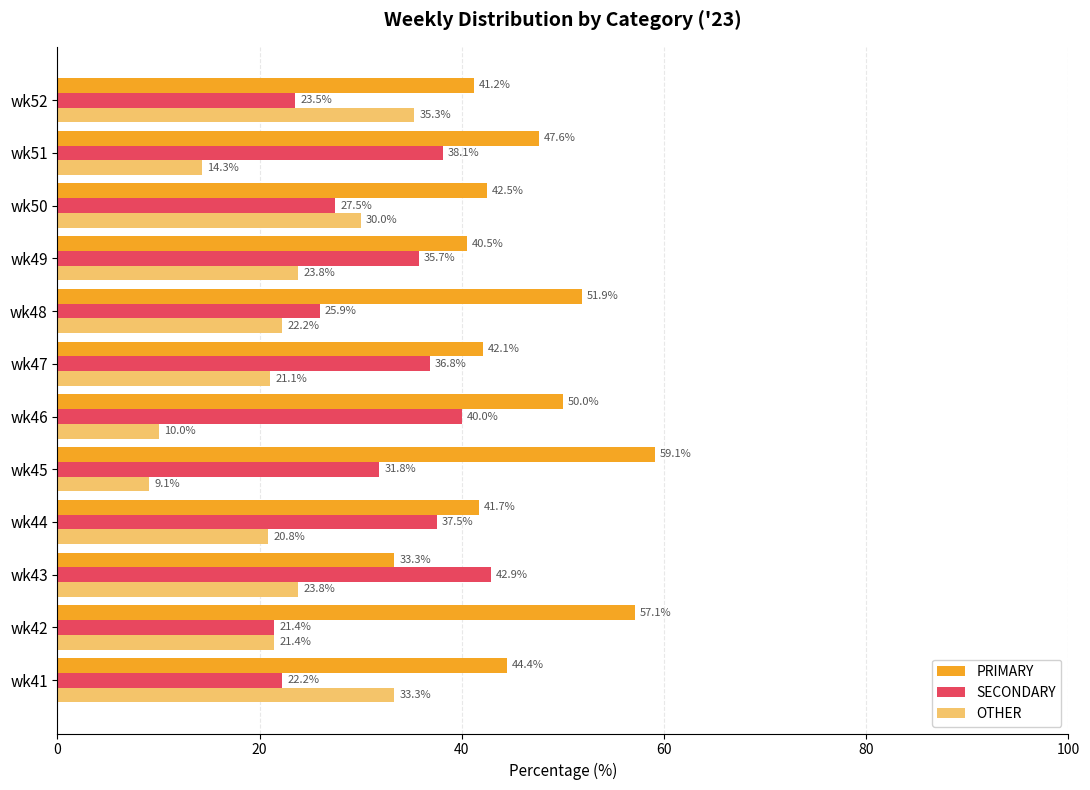

The PRIMARY series shows 59.1 at wk45. True or false?

True